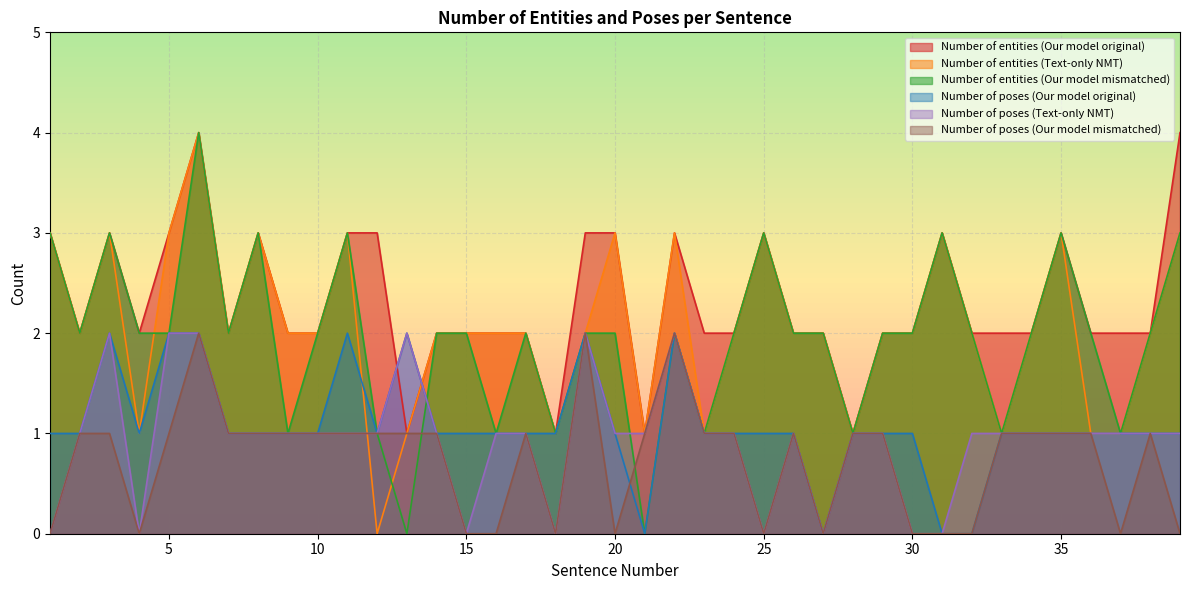

How many interior local valleys does the Number of entities (Our model mismatched) series have?

11